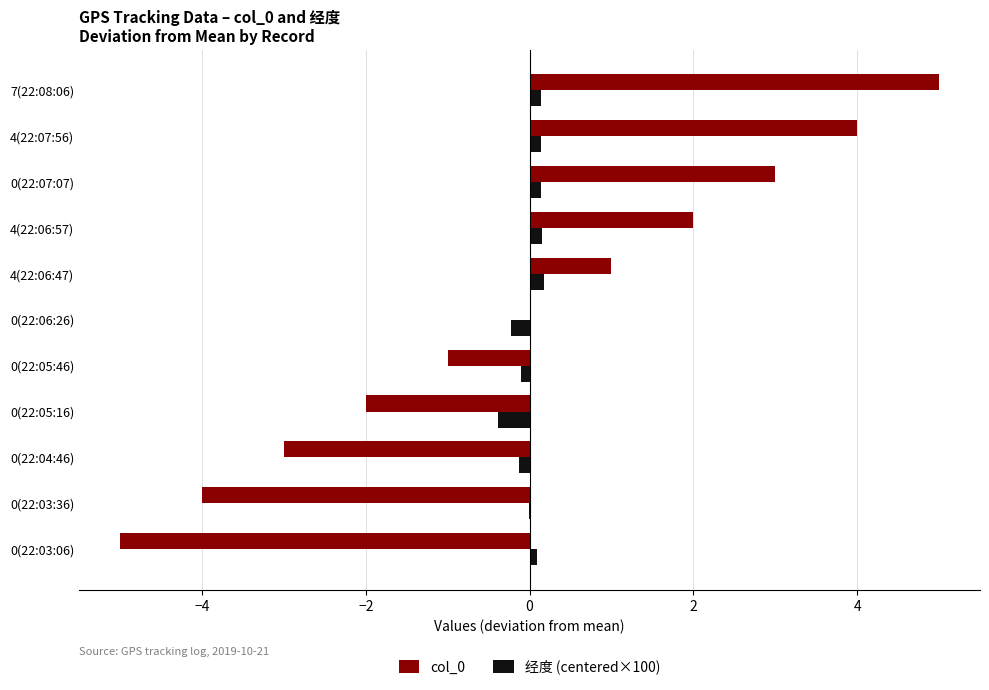

The col_0 series shows -1.4 at 0(22:05:46). True or false?

False